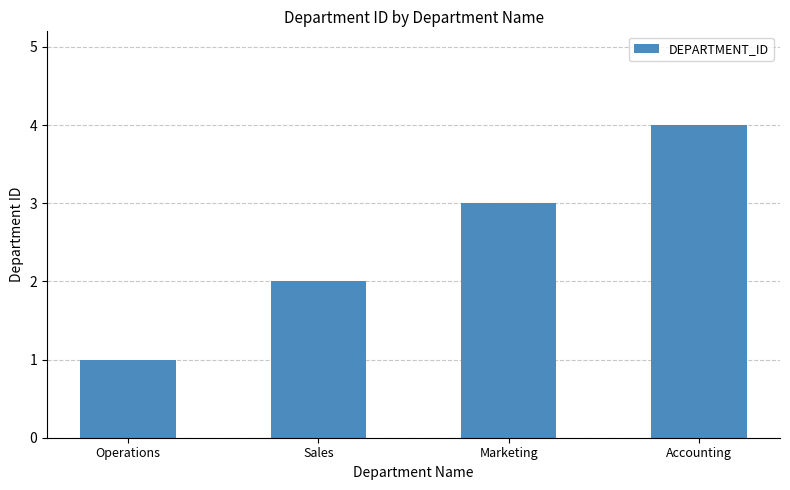

What is the difference between the maximum and minimum values?

3